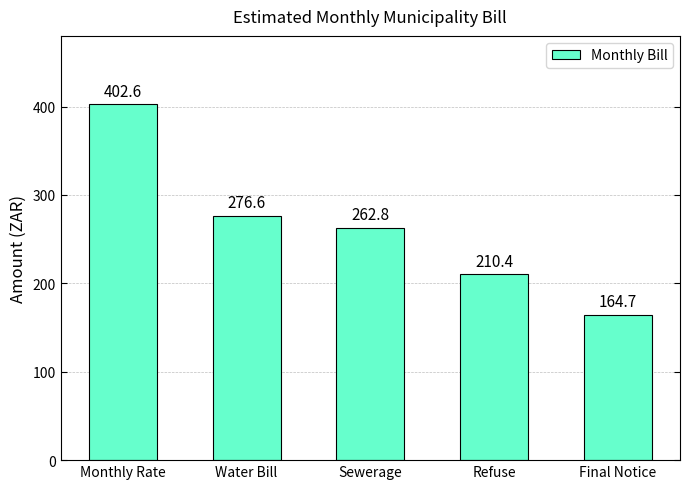

What is the ratio of the value at Final Notice to the value at Water Bill?

0.6